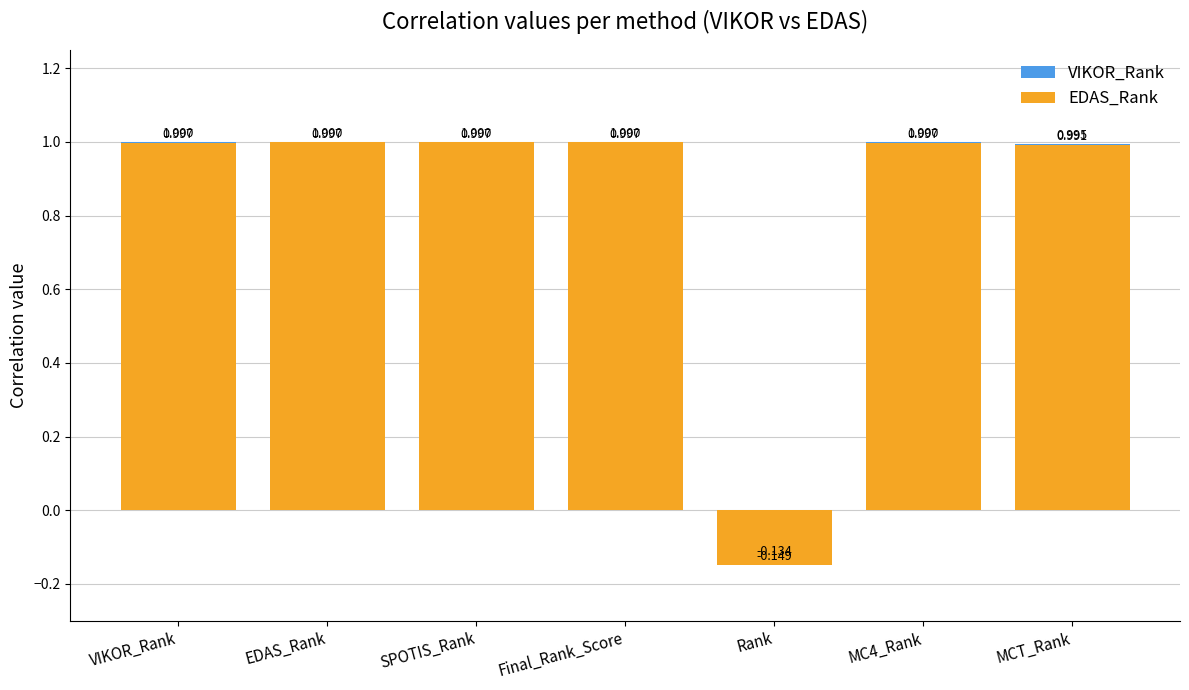

Which series has the largest total across all categories?

VIKOR_Rank